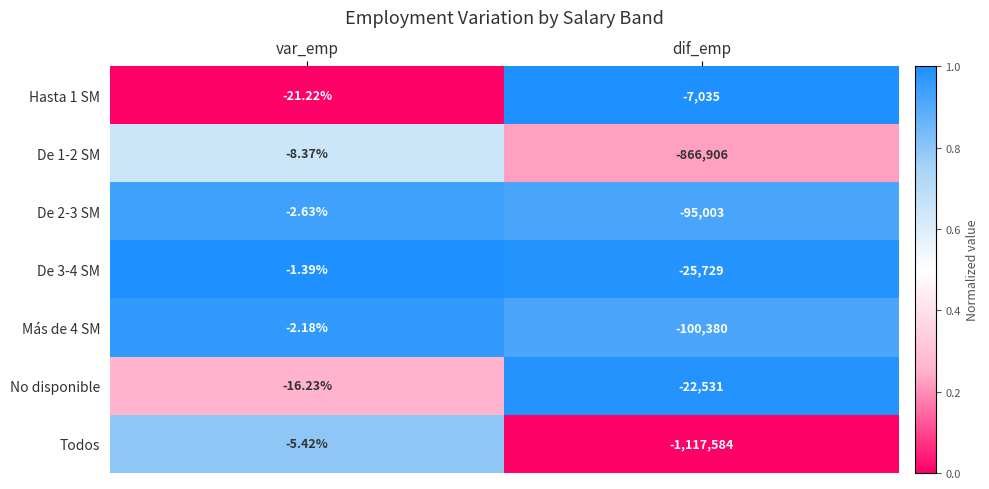

At which label is No disponible closest to -11273?

var_emp